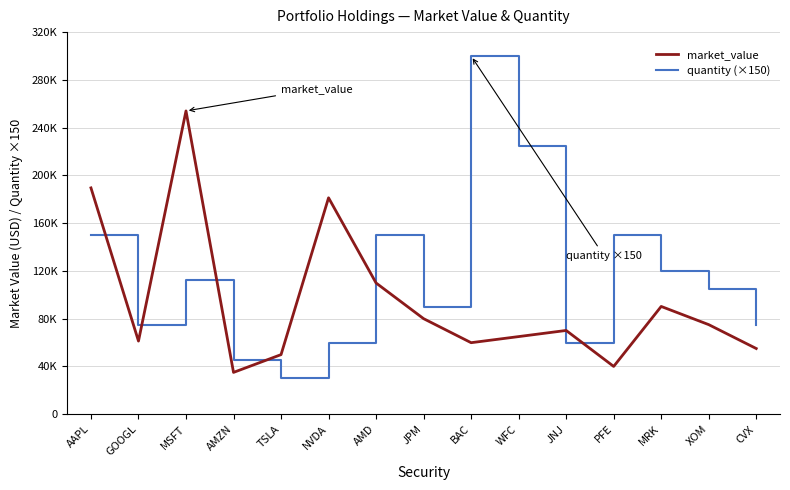

Is it true that quantity (×150) equals 37761.5 at CVX?

False